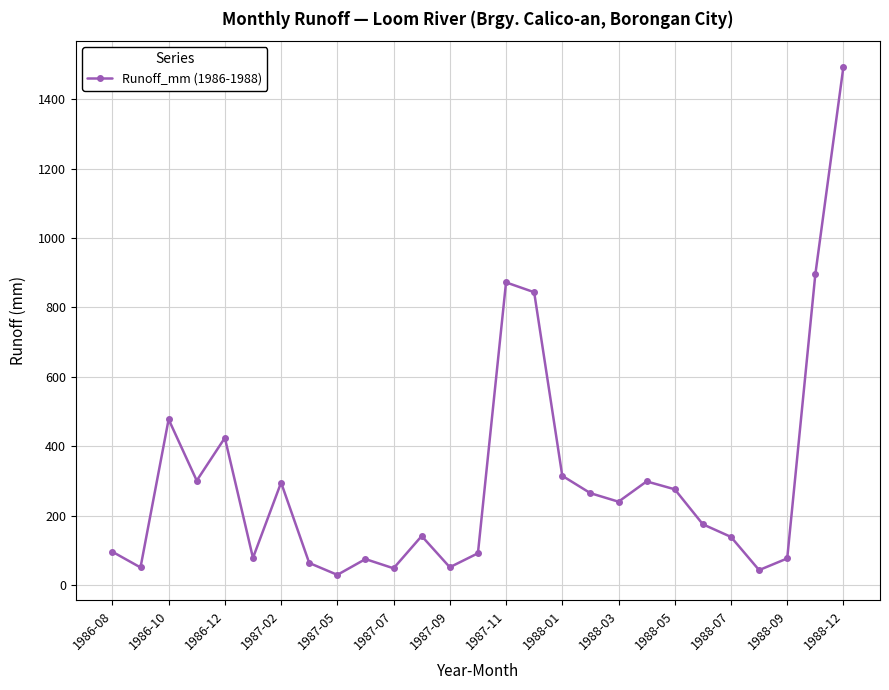

What is the maximum value shown in the chart?

1493.9